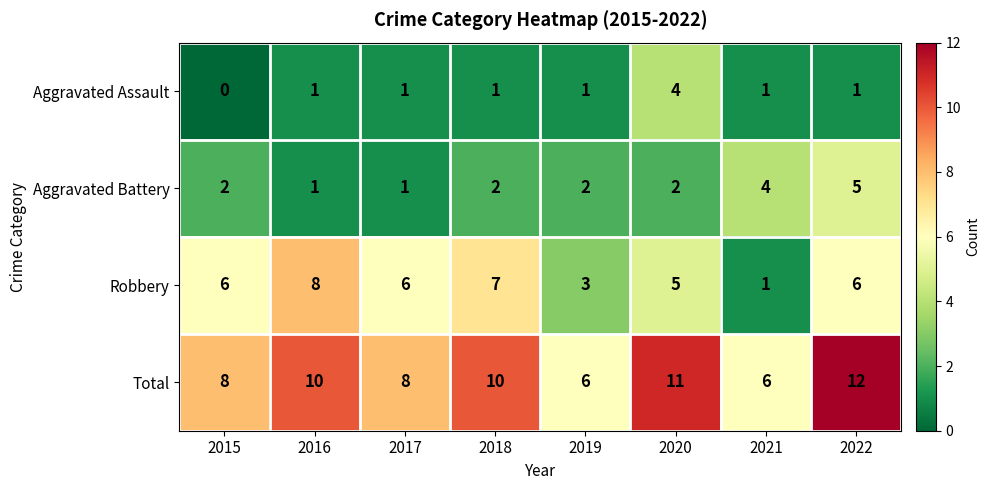

Is the value of Robbery at 2019 greater than the value of Total at 2022?

No